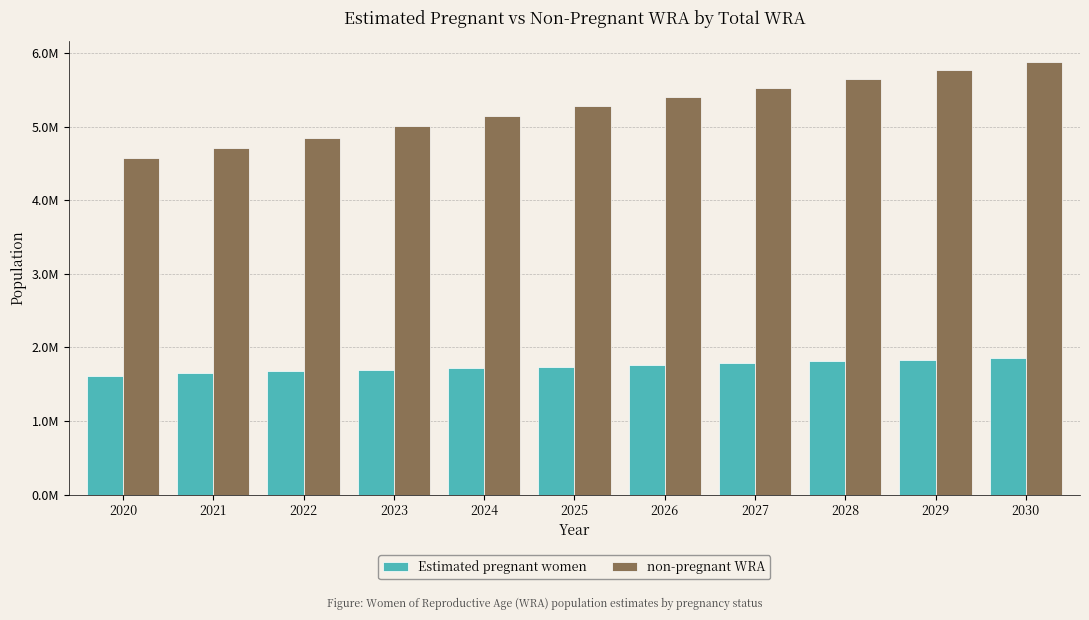

The value of Estimated pregnant women at 2027 is 633554.8. True or false?

False